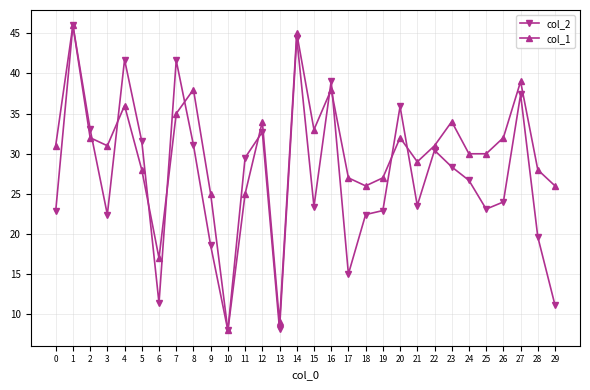

At which category does the chart reach its peak across all series?

1